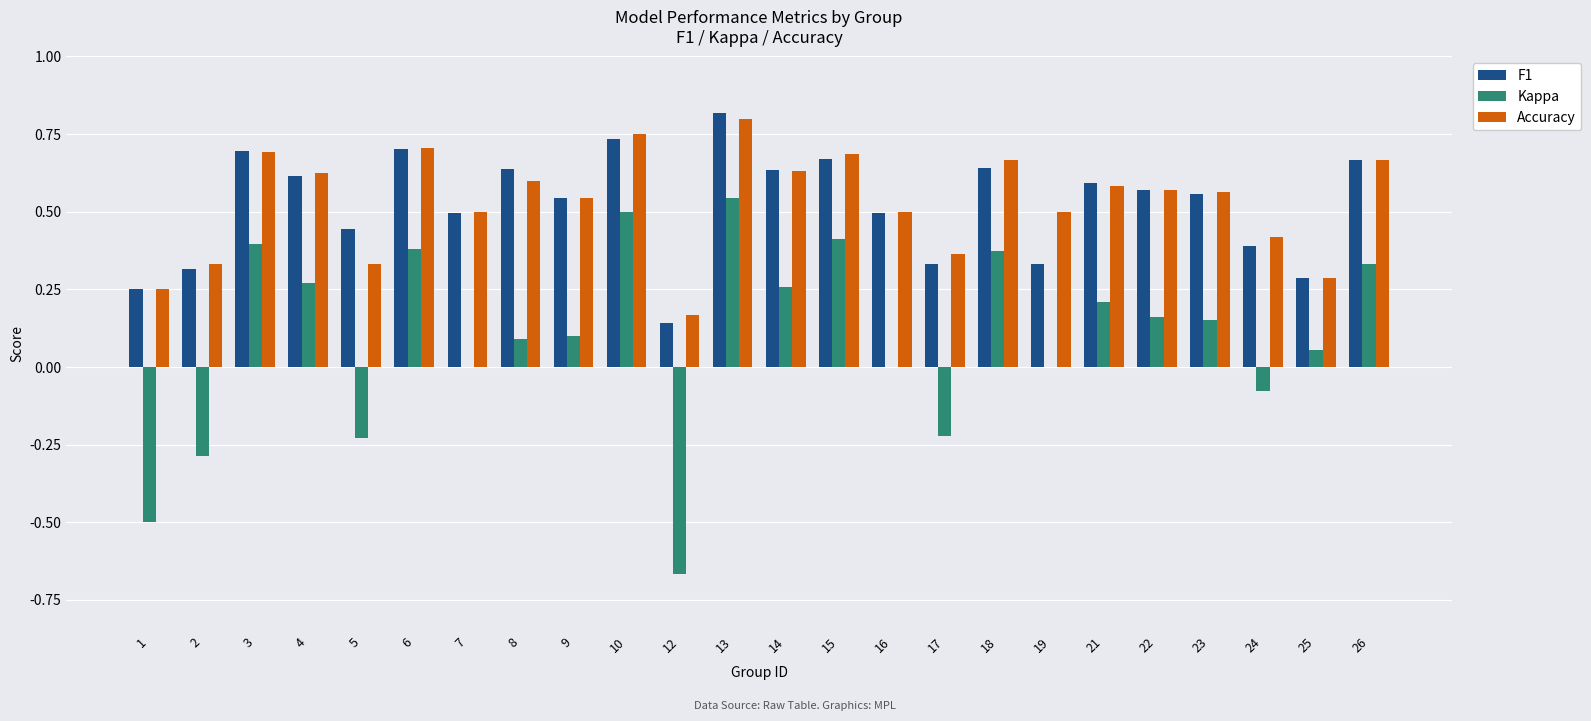

What is the sum of all Accuracy values?

12.7